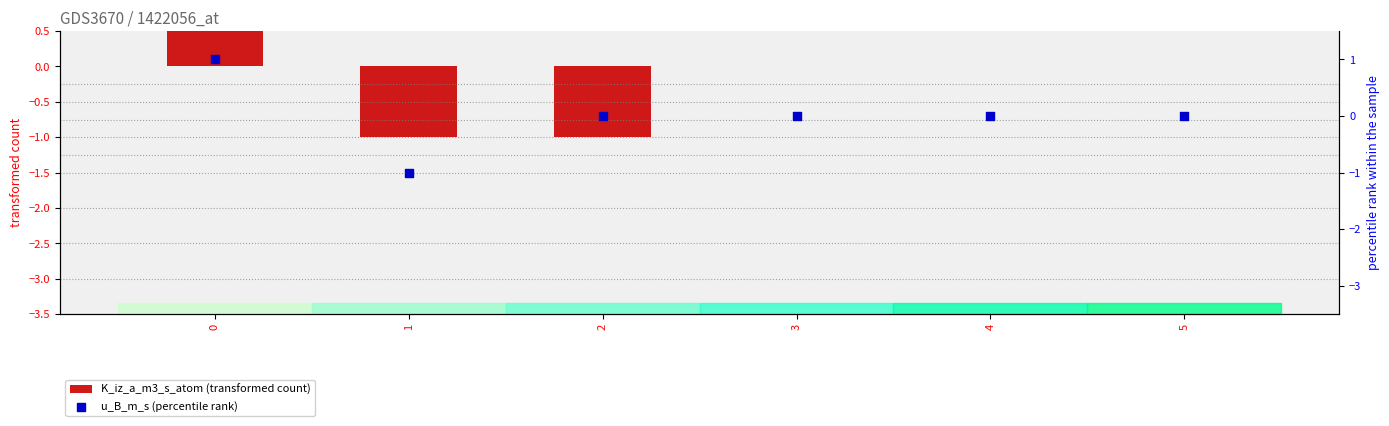

Which series reaches the maximum Y coordinate?

K_iz_a_m3_s_atom (transformed count)